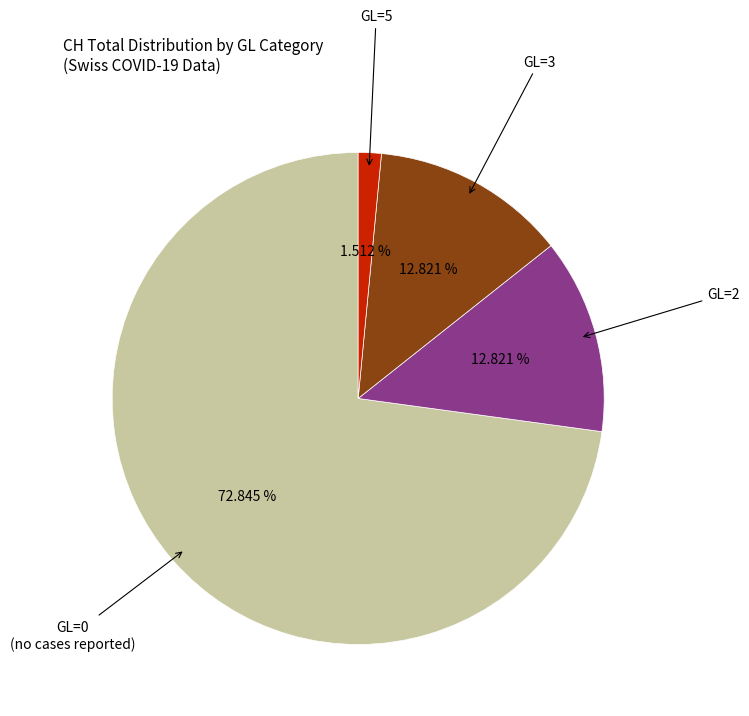

Is there any slice that represents more than half of the pie?

Yes